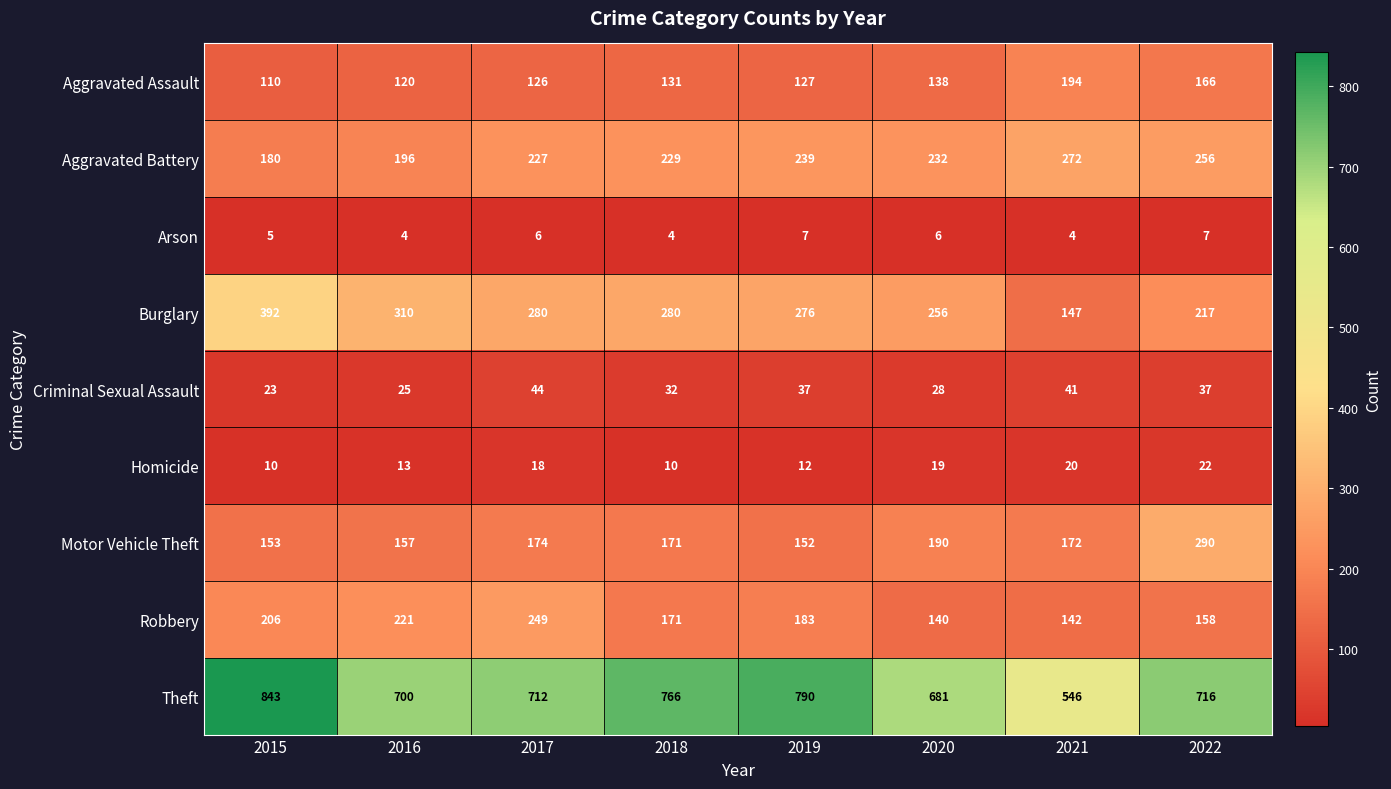

At which label does Aggravated Battery reach its peak?

2021